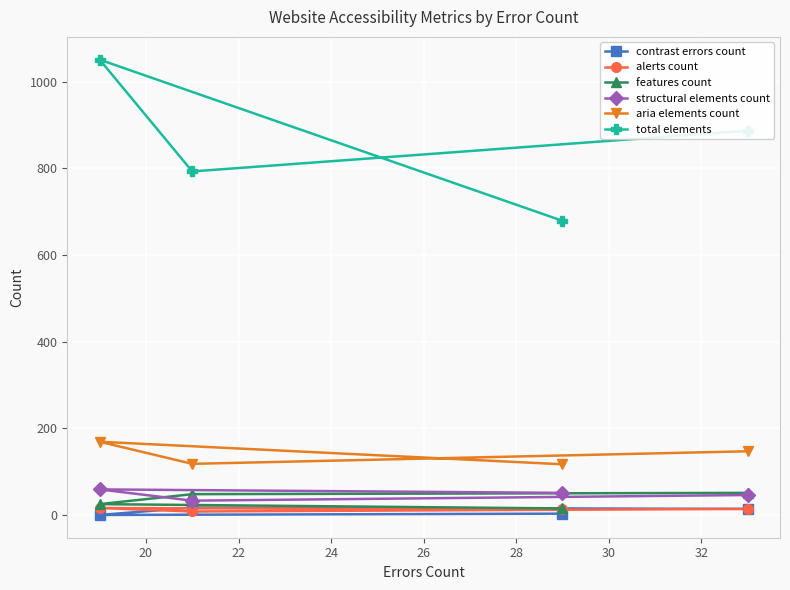

Reading right to left, list all the values displayed in this chart.

contrast errors count: 14	17	0	3
alerts count: 14	8	16	13
features count: 51	48	25	15
structural elements count: 46	33	59	51
aria elements count: 147	118	169	117
total elements: 887	793	1051	679